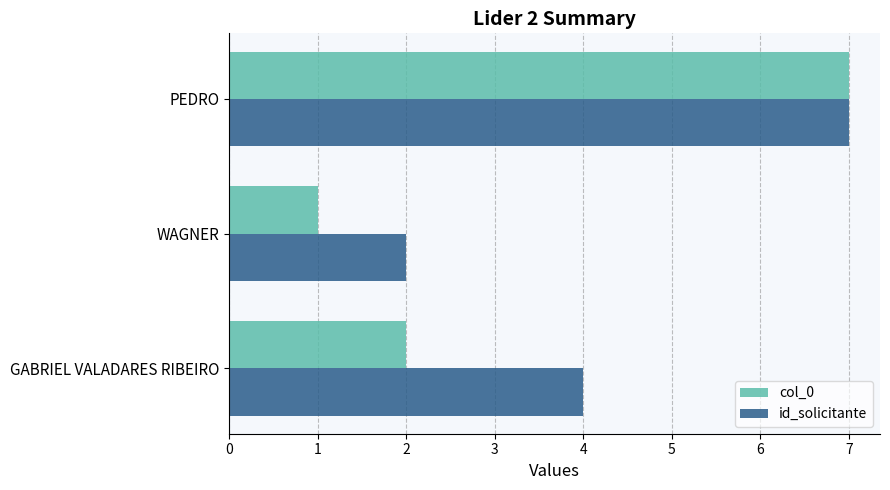

What is the average value of the col_0 series?

3